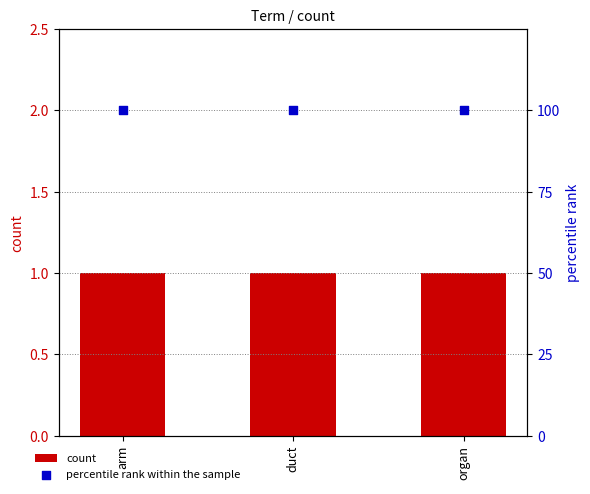

Which series has the largest Y range (max minus min)?

count